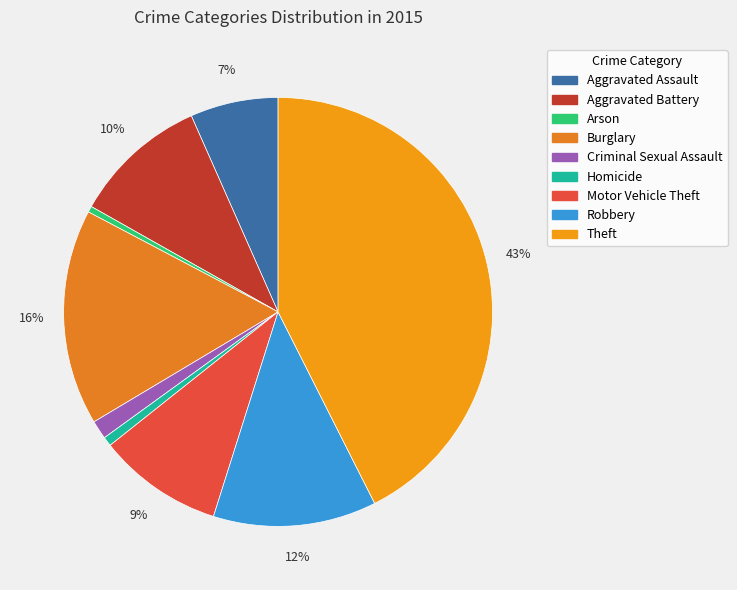

The Aggravated Battery slice represents 10% of the pie. True or false?

True